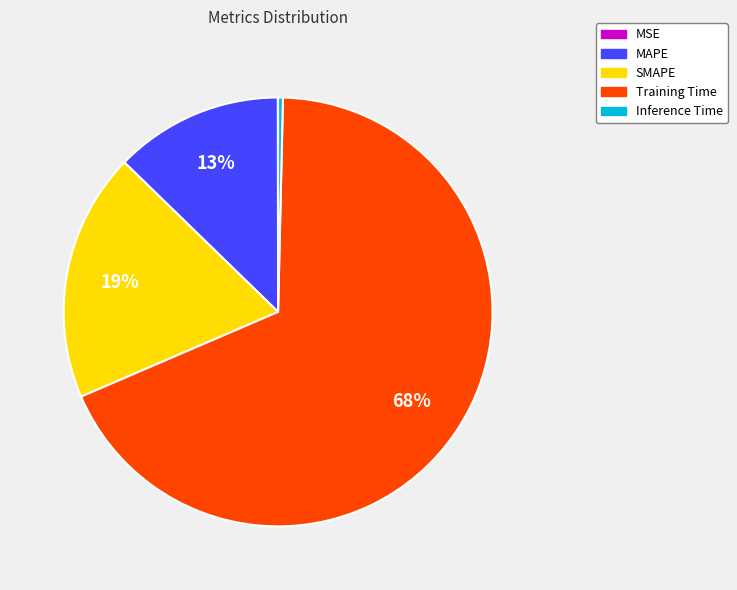

Which category has the biggest portion of the pie?

Training Time